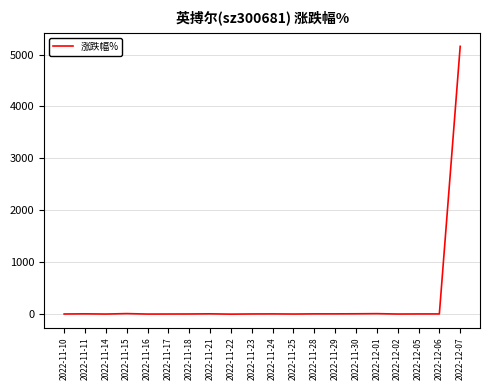

The value at 2022-12-07 is 7978.0. True or false?

False